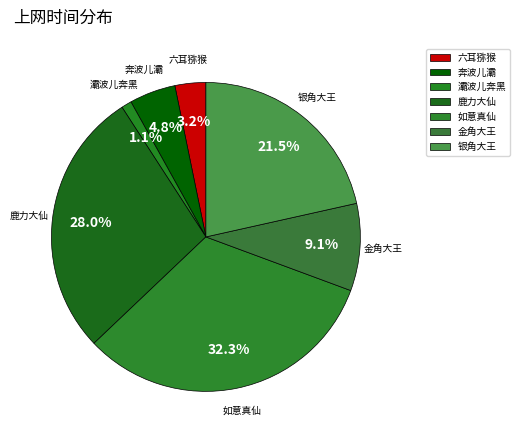

How many slices are in this pie chart?

7